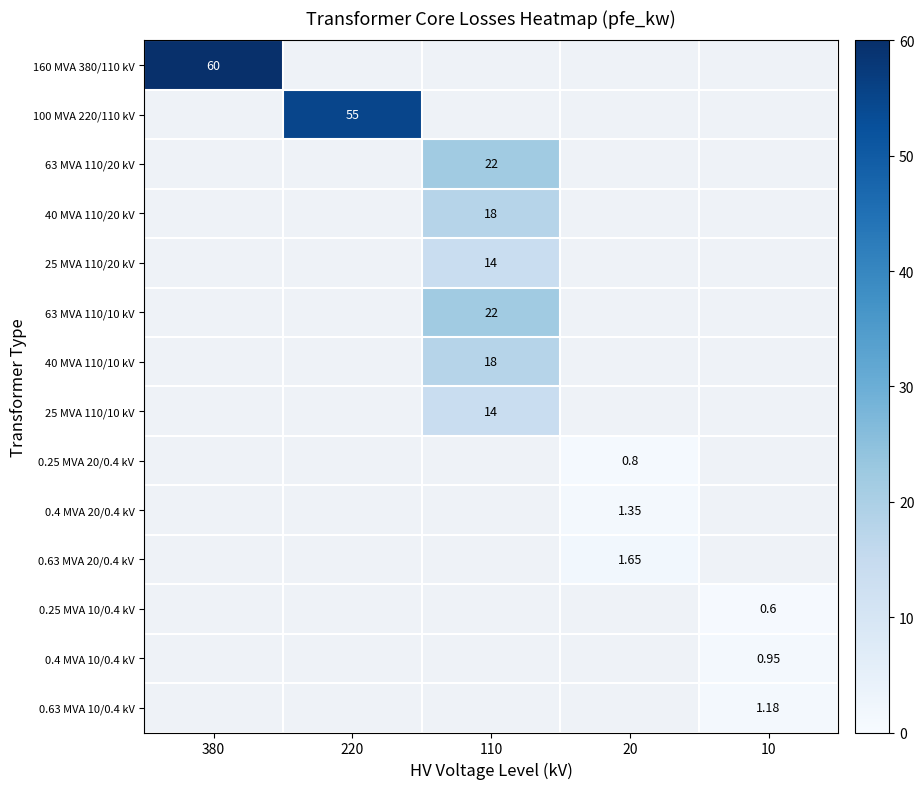

How many values in 0.4 MVA 10/0.4 kV are above zero?

1